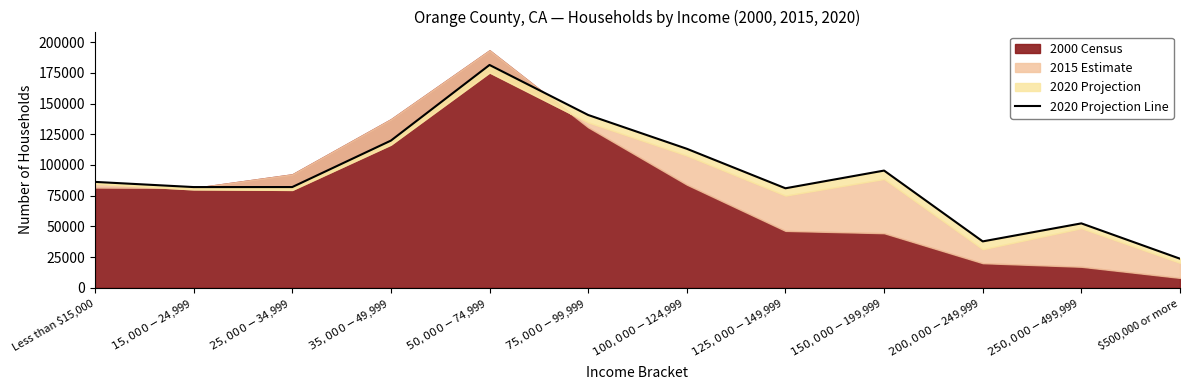

Count the number of values greater than 86185.

5